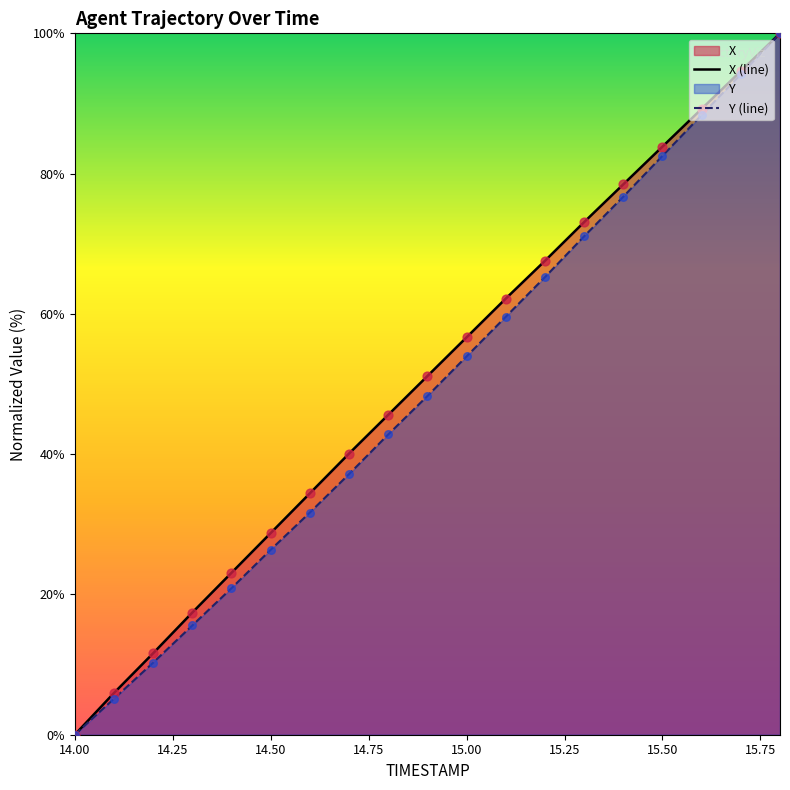

Which series reaches the maximum Y coordinate?

X